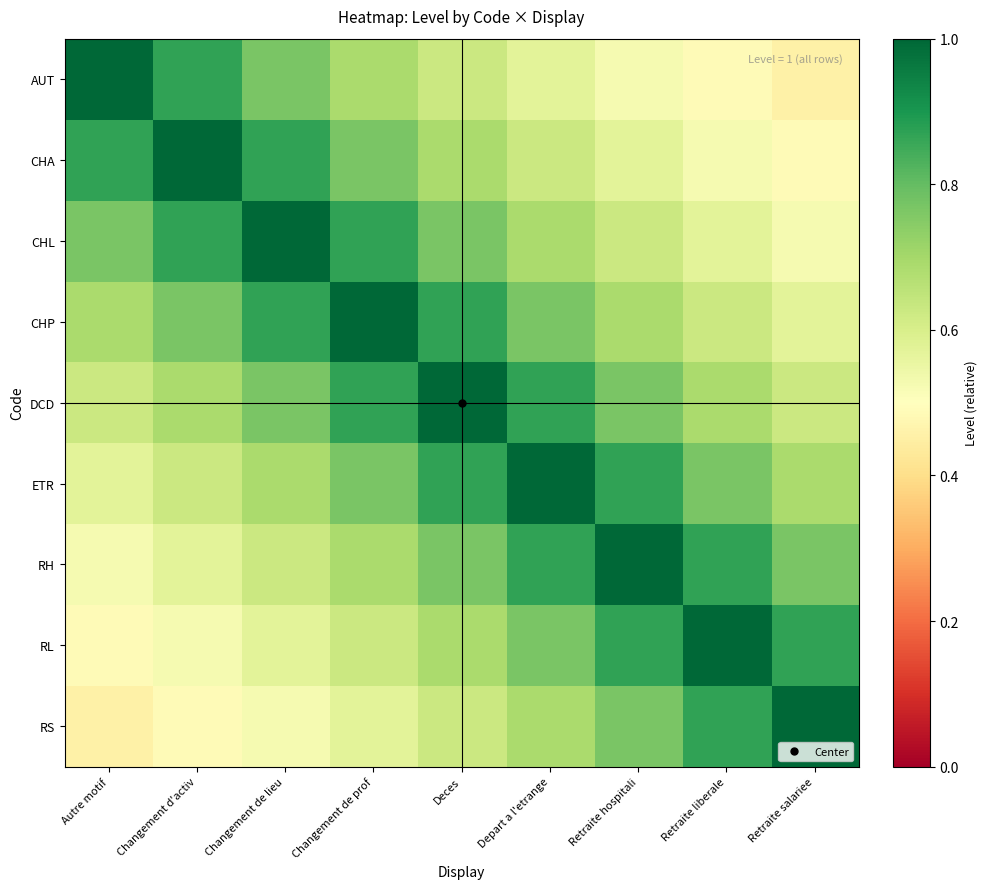

What is the smallest value displayed?

0.5